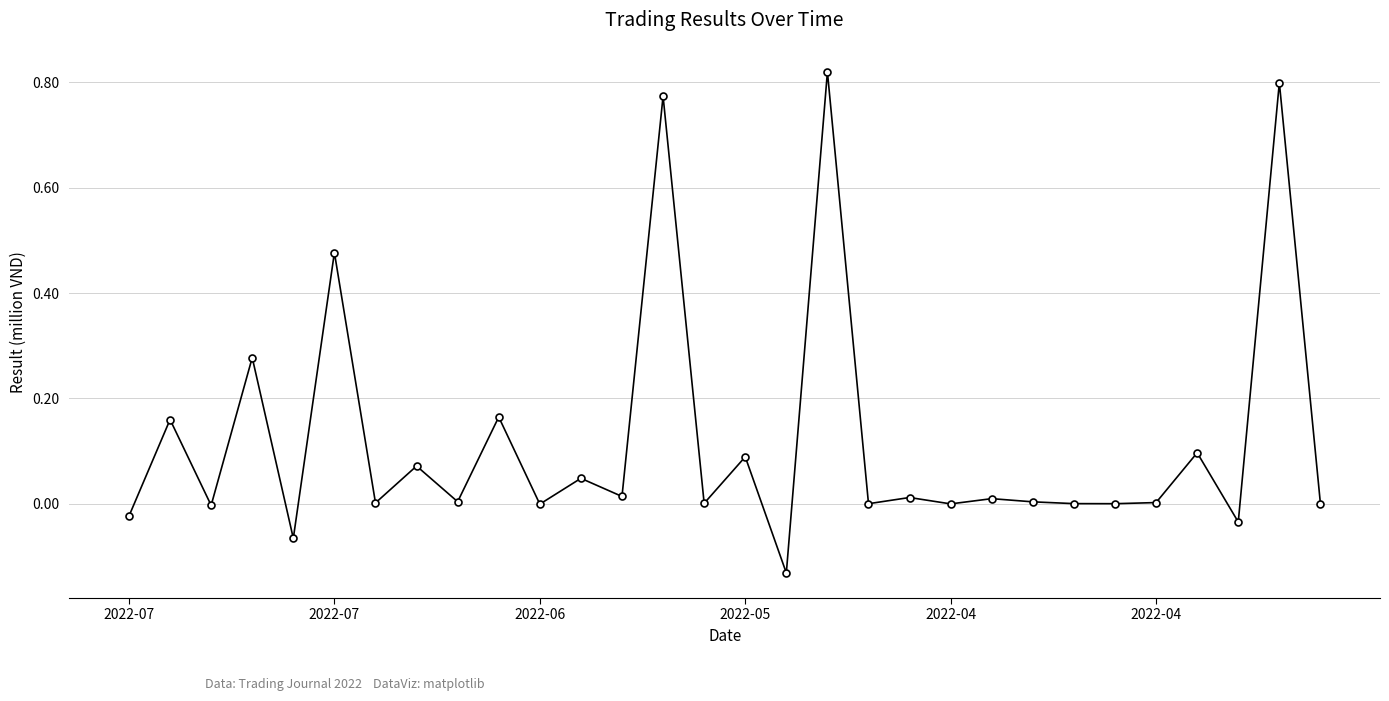

What is the sum of all values?

3.6